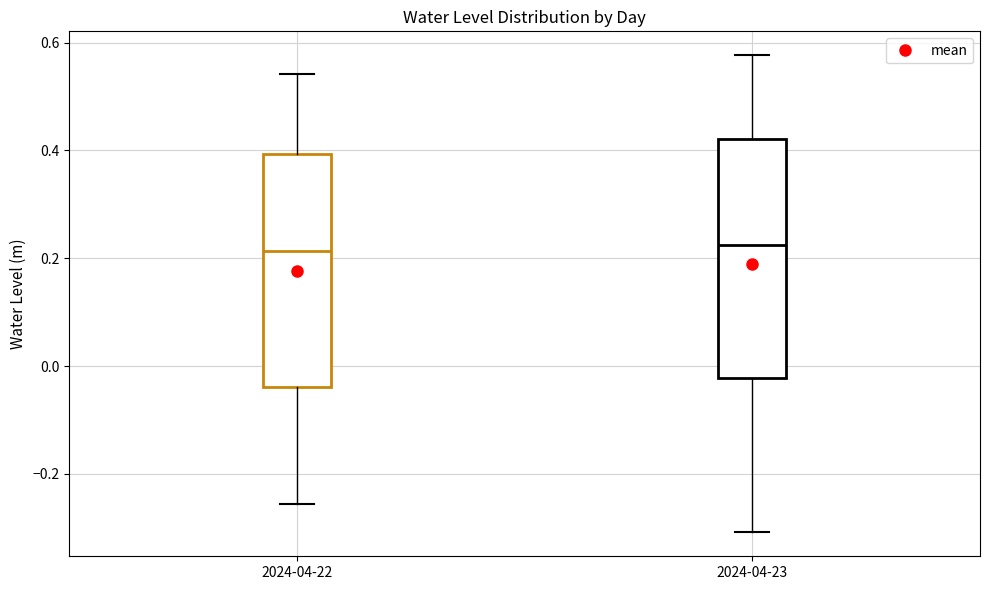

Where does the median line of the box for 2024-04-22 sit on the y-axis? The values are not printed on the chart, so give them approximately, as read against the axis.

0.22